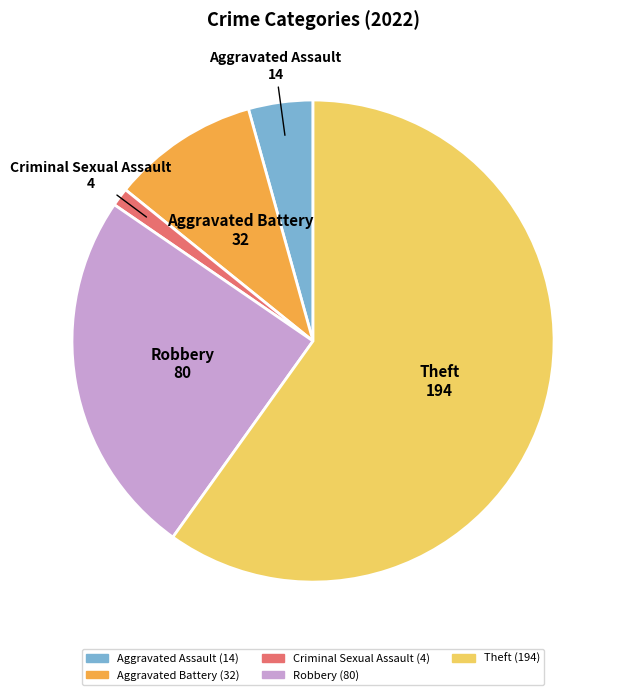

Is there any slice that represents more than half of the pie?

Yes